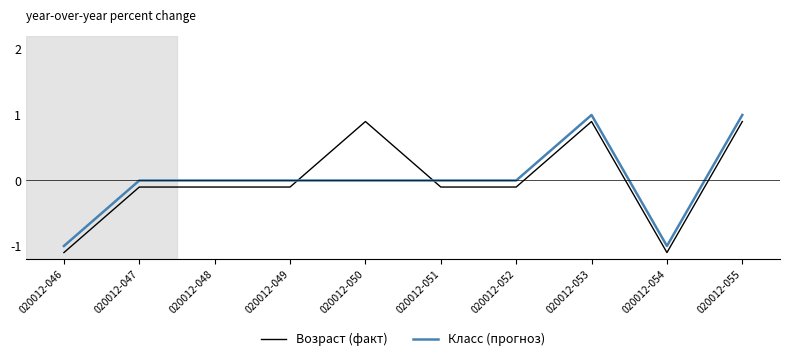

Is the value of Возраст (факт) at 020012-052 greater than the value of Класс (прогноз) at 020012-053?

No